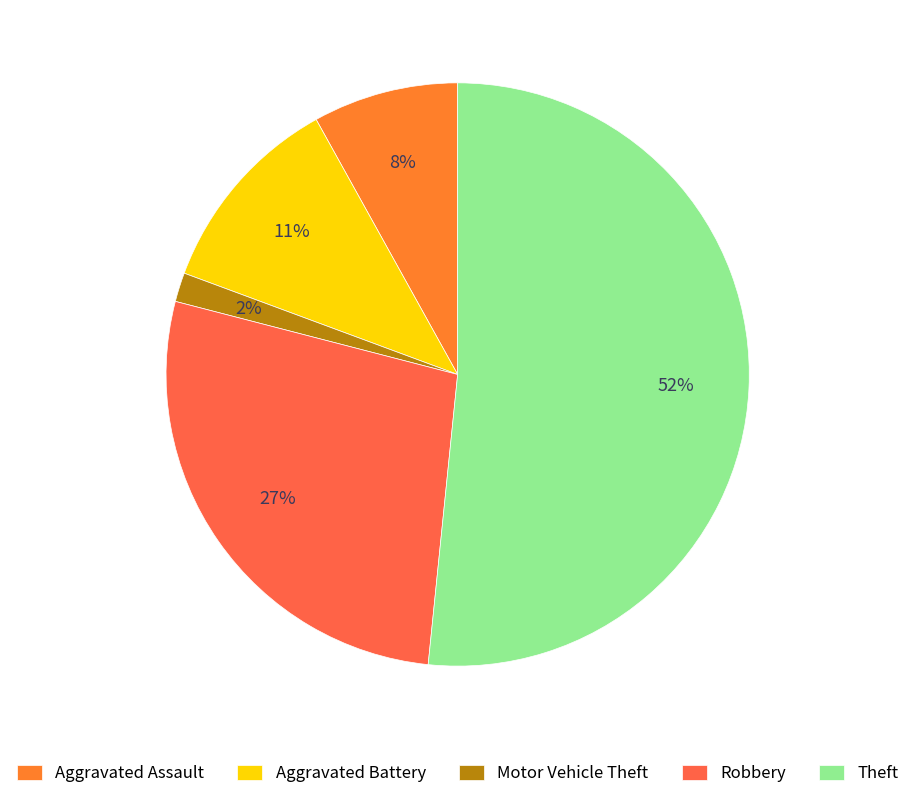

What is the smallest slice in the pie chart?

Motor Vehicle Theft